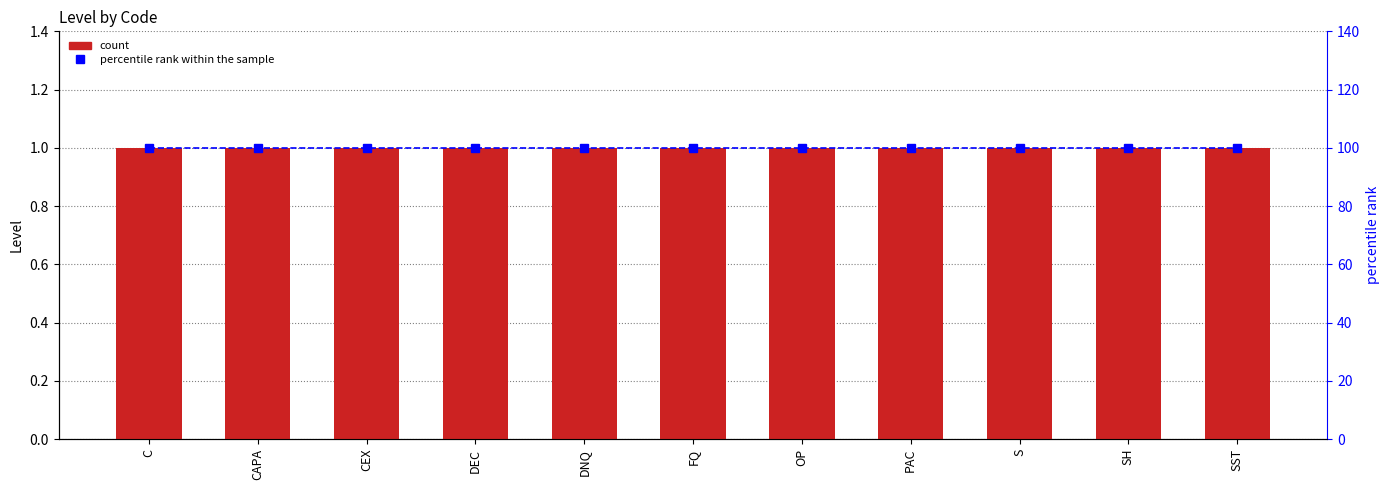

Rank the series at C from highest to lowest value.

percentile rank within the sample, Level